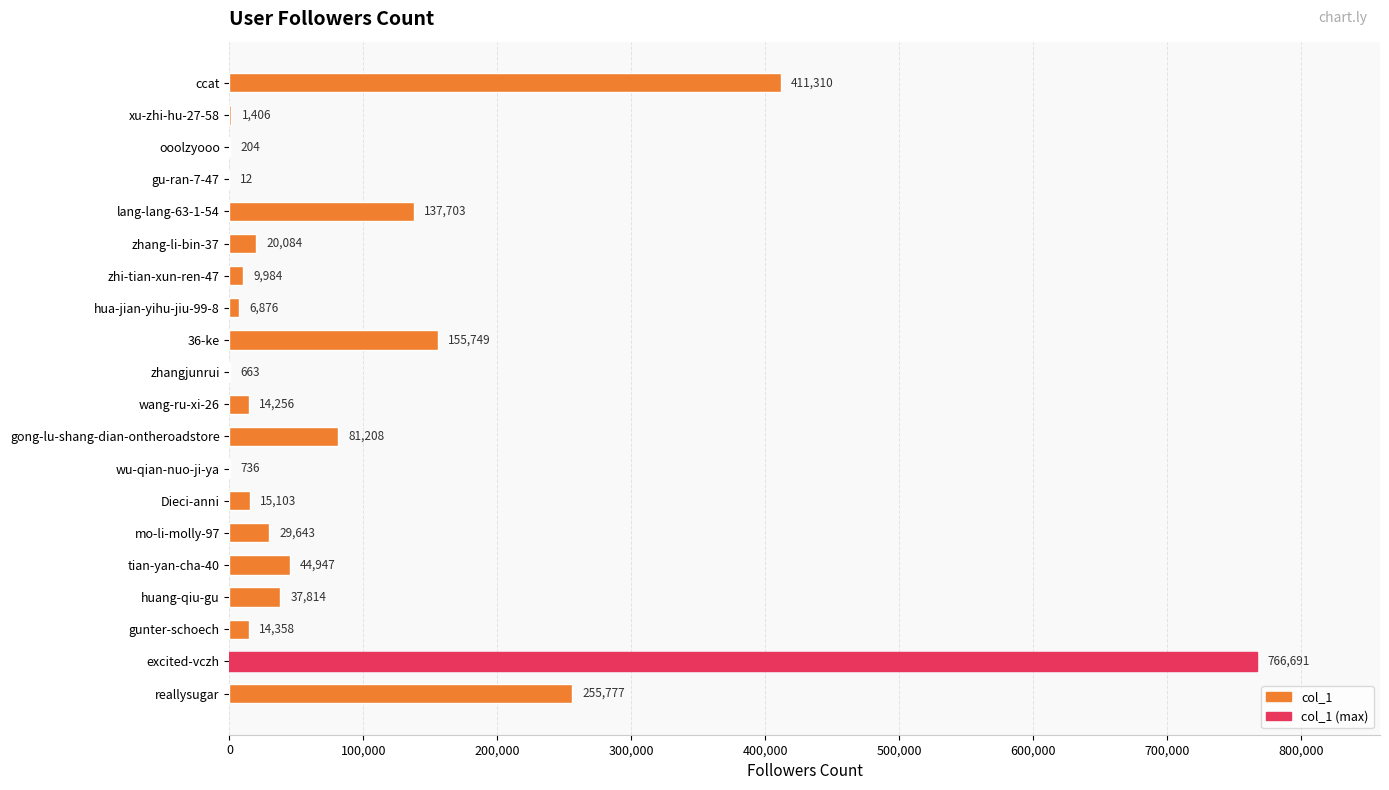

What is the change in value from ooolzyooo to excited-vczh?

+766487